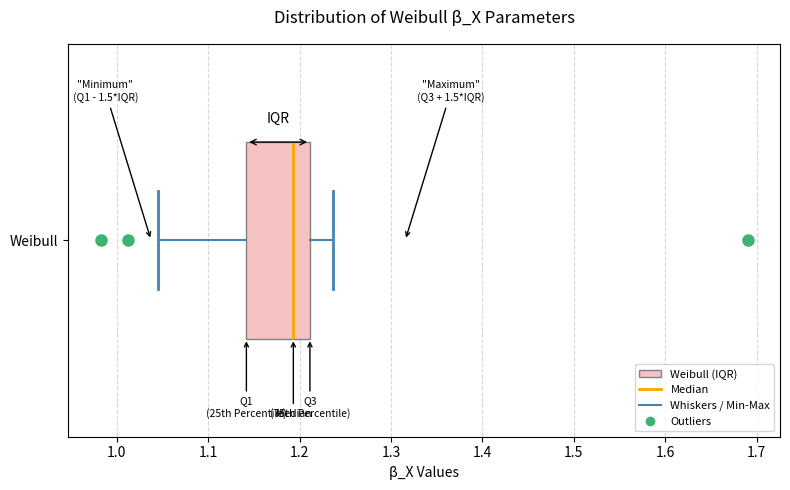

Read this box plot against the x-axis: the position of the median line, the range covered by the box, and the ends of both whiskers. The values are not printed on the chart, so give them approximately, as read against the axis.

median 1.19, box 1.14 to 1.21, whiskers 1.05 to 1.24